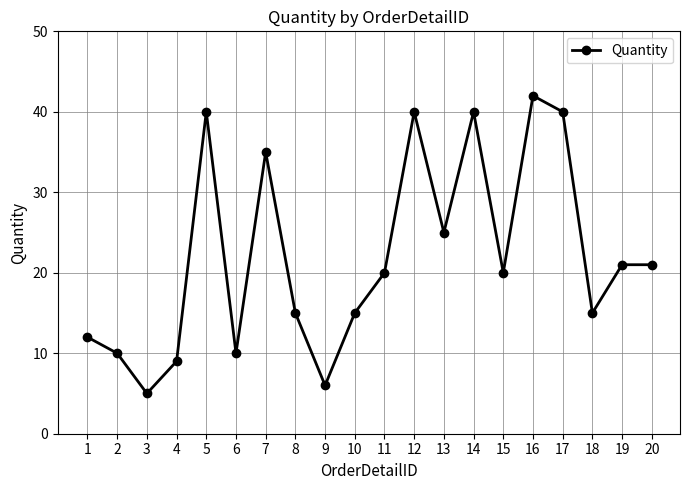

How many data points does each series have?

20